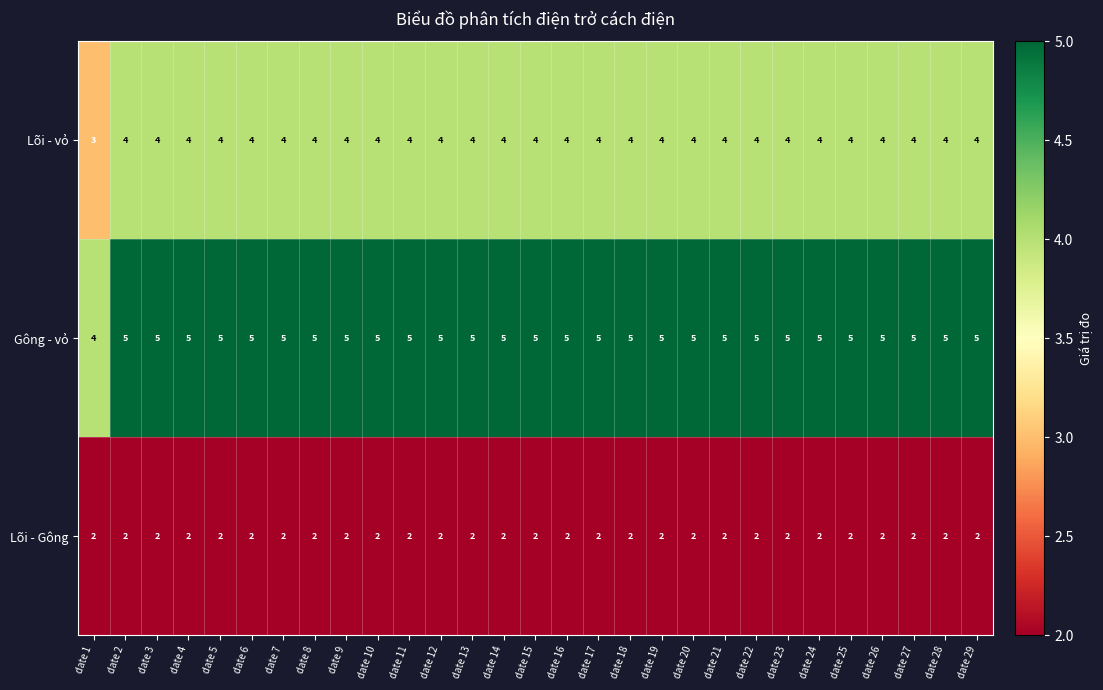

List the series in order of their peak value, highest first.

Gông - vỏ, Lõi - vỏ, Lõi - Gông